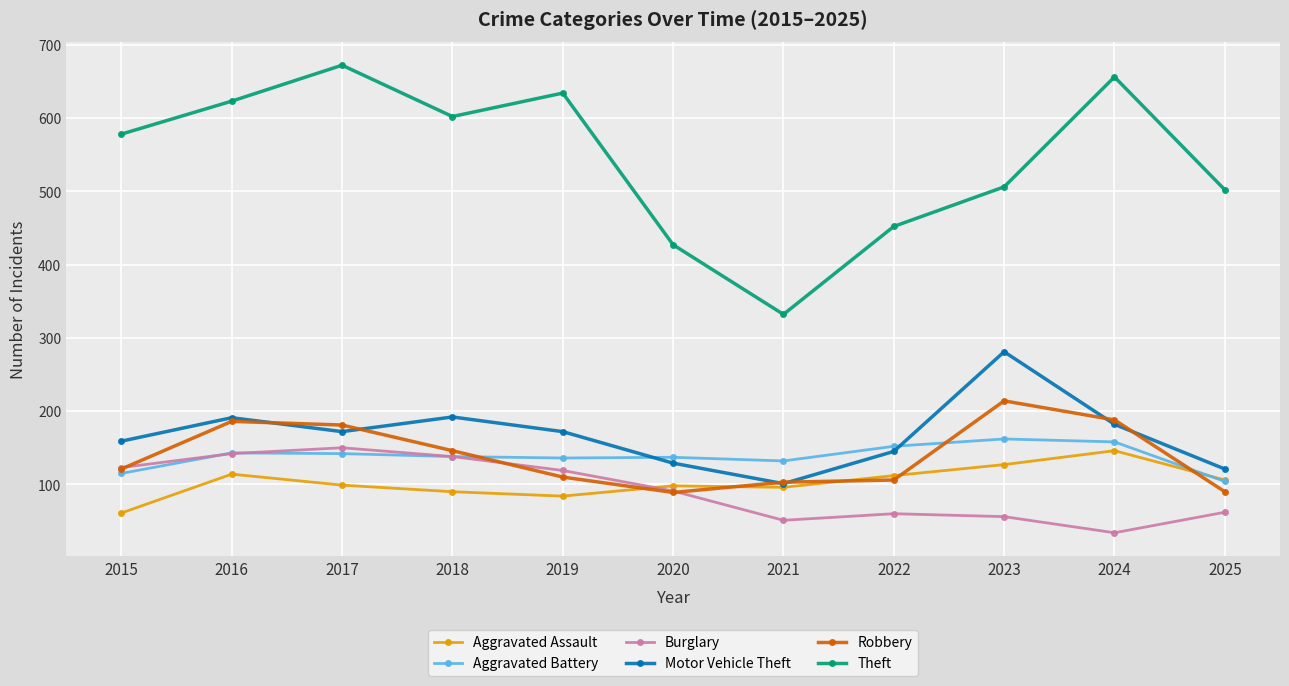

What is the difference between the maximum and minimum values in the Robbery series?

125